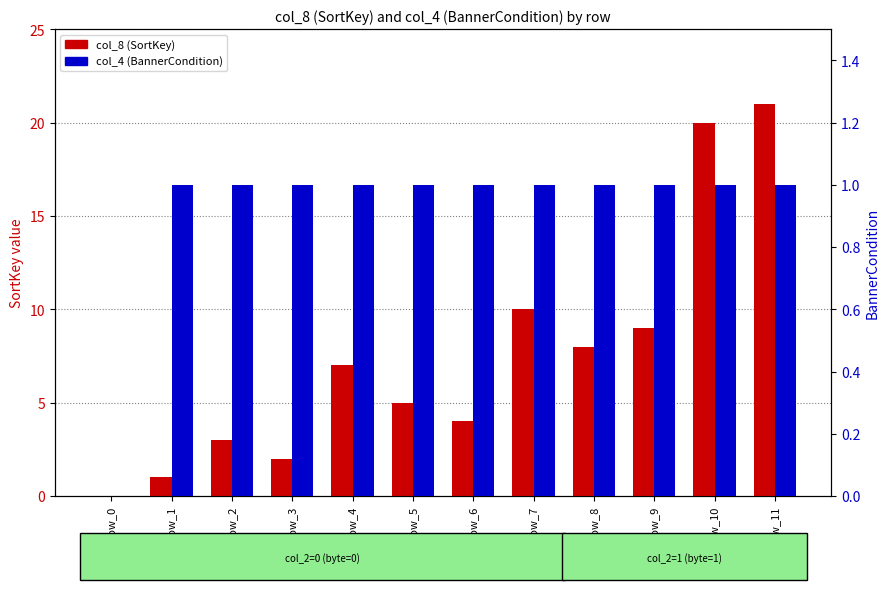

Which label corresponds to the largest value in the chart?

row_11